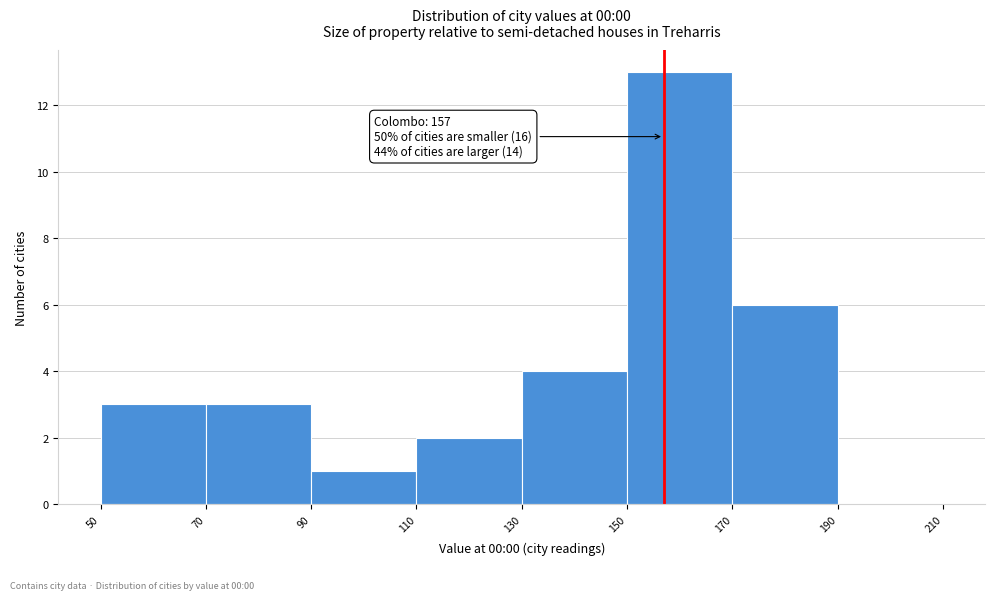

Over which range of the x-axis is the bar tallest?

150 to 170